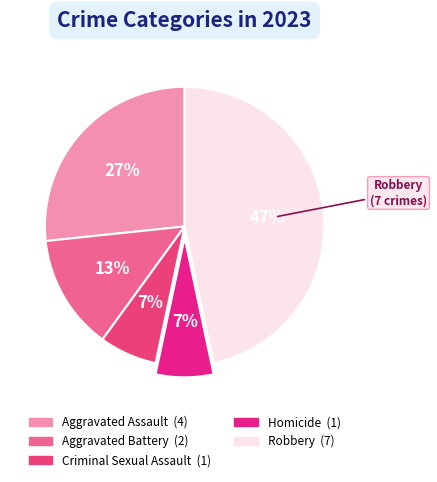

Is there a majority slice in this chart?

No